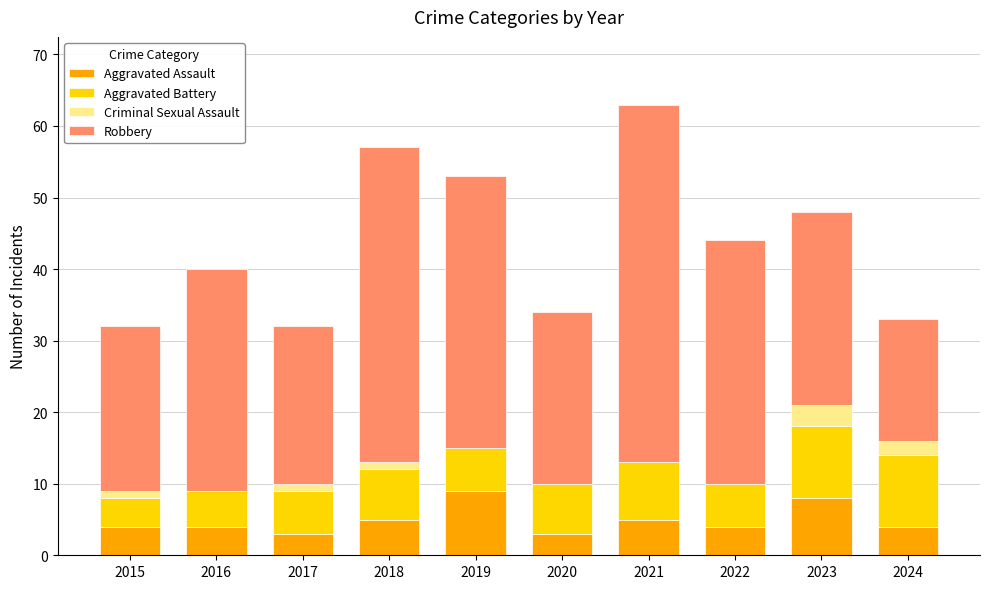

The value of Aggravated Assault at 2015 is 7. True or false?

False